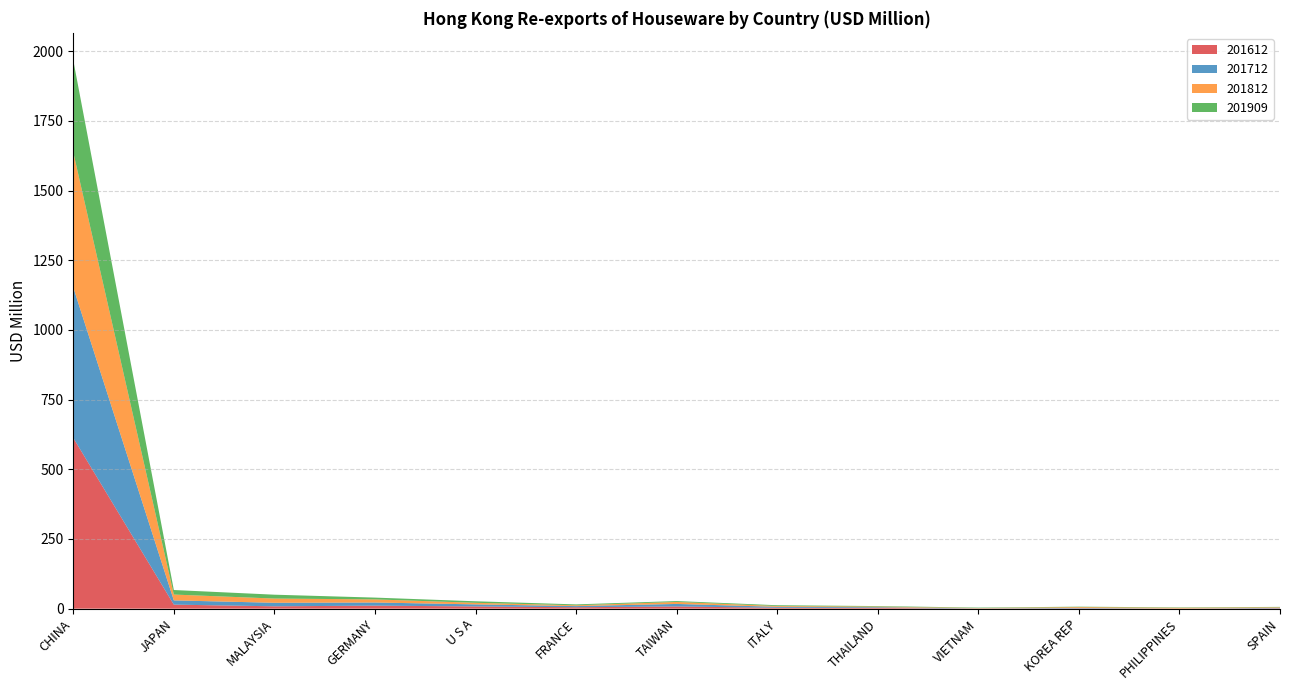

Reading left to right, what are all the values shown in this chart?

201612: CHINA=612.6	JAPAN=14.5	MALAYSIA=8.5	GERMANY=10.9	U S A=8.0	FRANCE=5.1	TAIWAN=7.9	ITALY=3.2	THAILAND=2.8	VIETNAM=0.2	KOREA REP=1.2	PHILIPPINES=0.1	SPAIN=1.5
201712: CHINA=540.0	JAPAN=15.2	MALAYSIA=12.7	GERMANY=11.2	U S A=7.4	FRANCE=4.1	TAIWAN=9.1	ITALY=3.5	THAILAND=2.4	VIETNAM=0.7	KOREA REP=1.5	PHILIPPINES=0.2	SPAIN=1.6
201812: CHINA=484.7	JAPAN=20.9	MALAYSIA=15.2	GERMANY=11.2	U S A=5.7	FRANCE=2.9	TAIWAN=7.1	ITALY=2.8	THAILAND=2.3	VIETNAM=1.4	KOREA REP=2.9	PHILIPPINES=2.9	SPAIN=1.9
201909: CHINA=330.1	JAPAN=16.3	MALAYSIA=13.8	GERMANY=6.4	U S A=5.5	FRANCE=3.2	TAIWAN=3.2	ITALY=2.8	THAILAND=1.8	VIETNAM=1.5	KOREA REP=1.5	PHILIPPINES=1.4	SPAIN=1.3